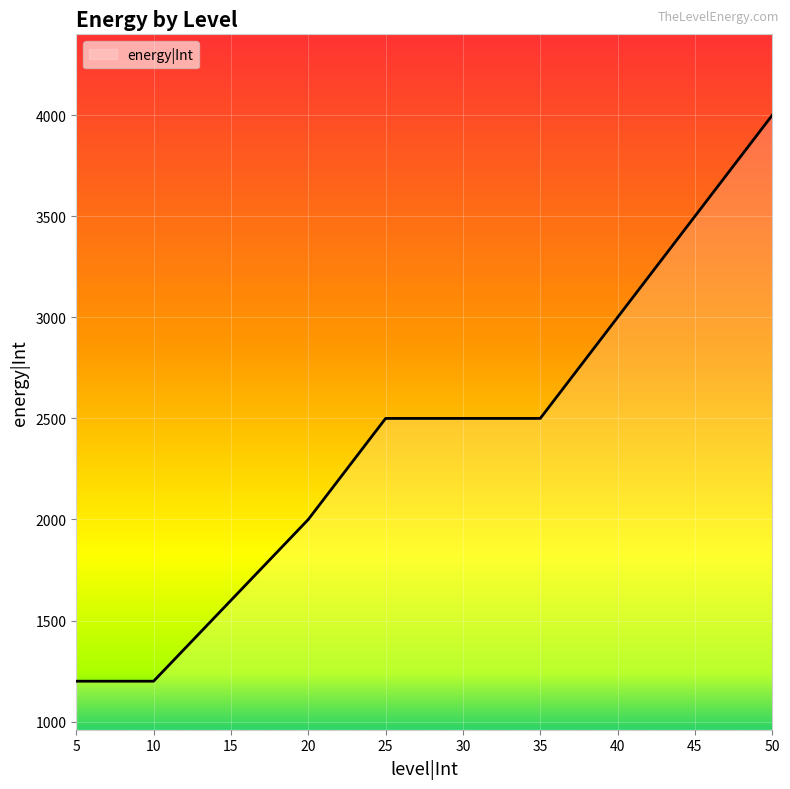

What is the difference between the values at 50 and 15?

2400